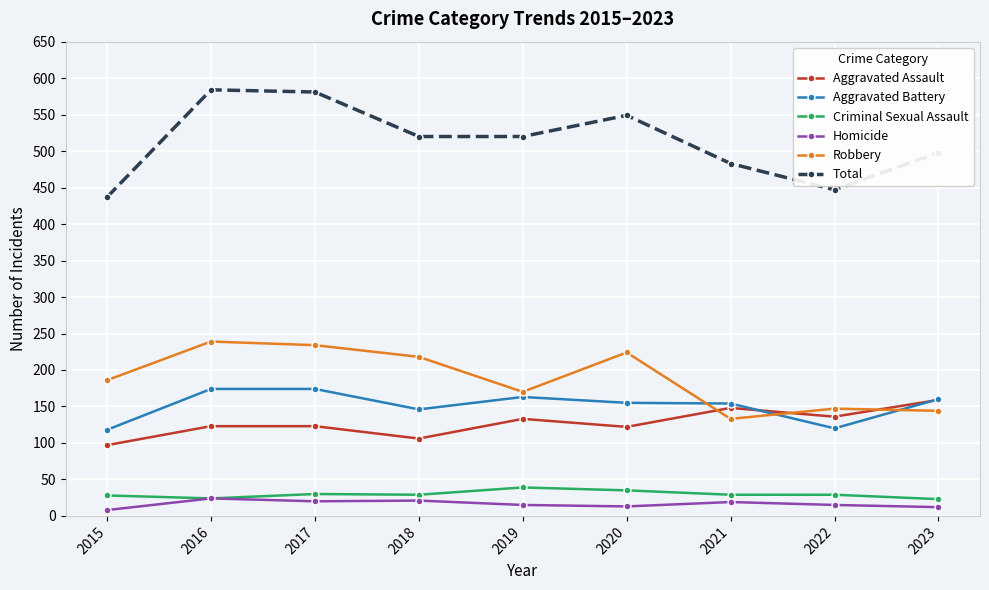

Read the Aggravated Assault value at 2018, to the nearest 10.

110